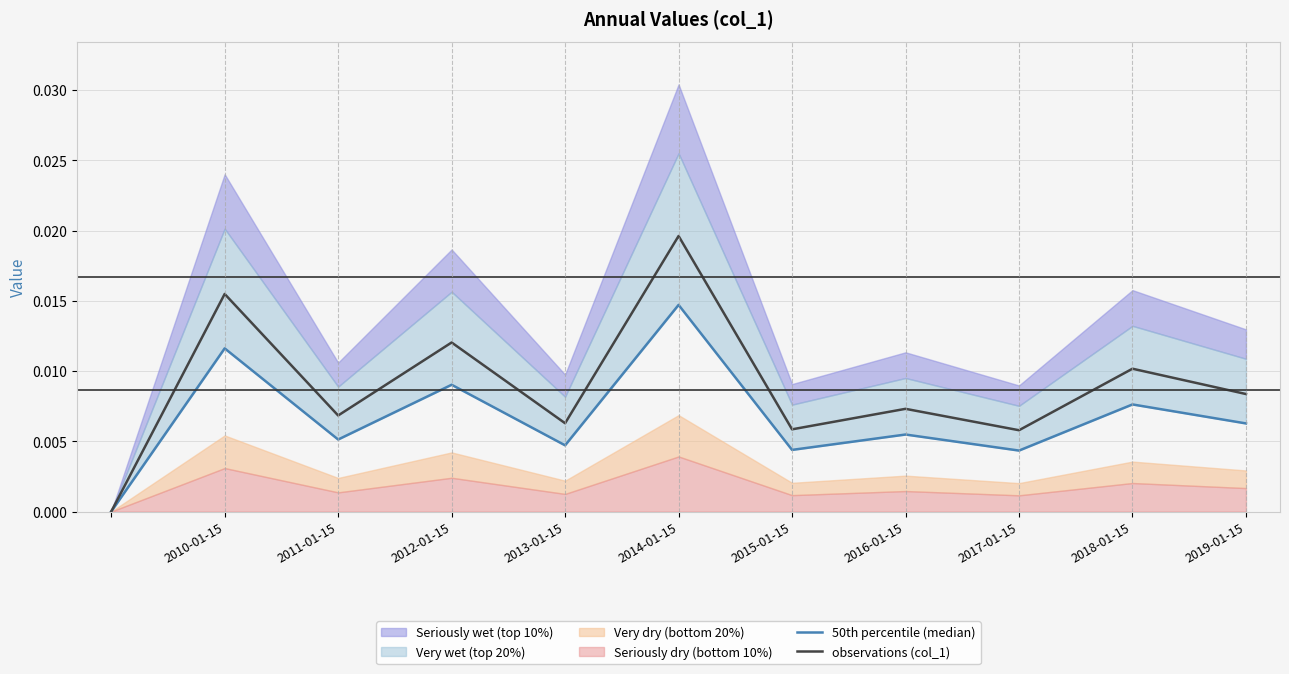

True or false: observations (col_1) and 50th percentile (median) intersect in this chart.

False